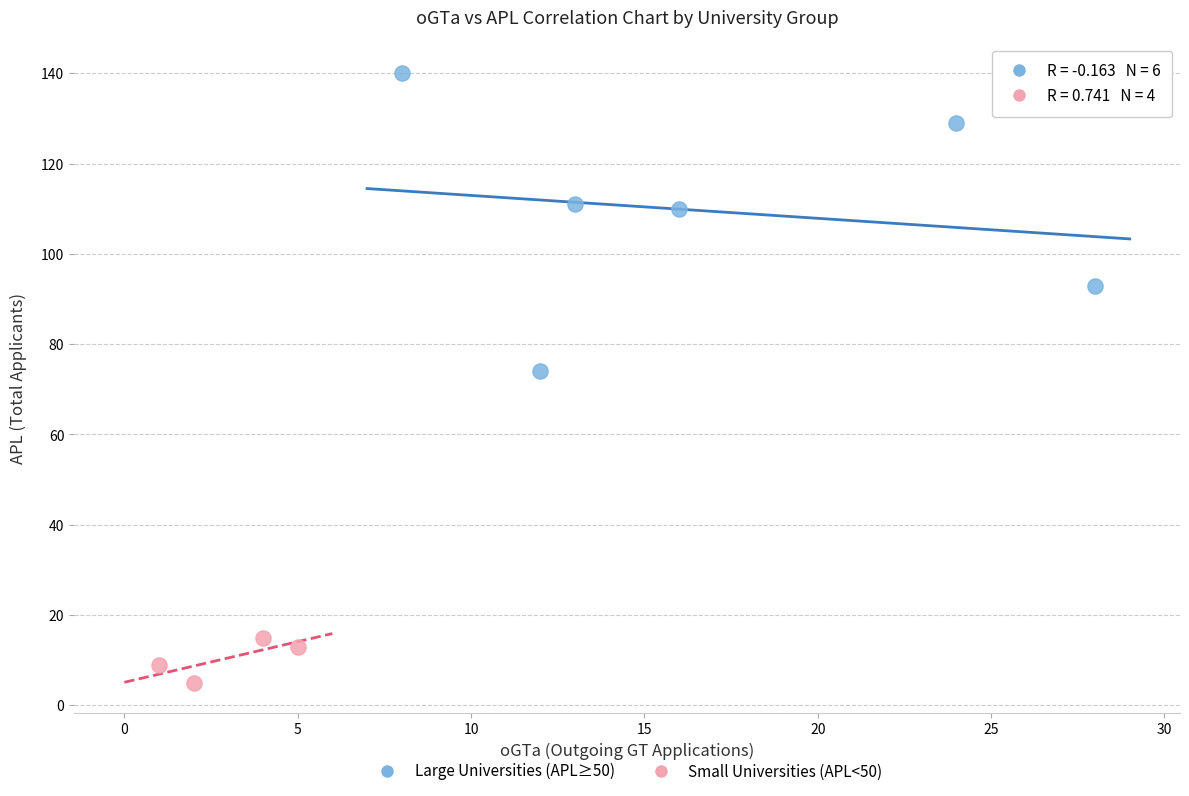

Which series reaches the minimum Y coordinate?

Small Universities (APL<50)